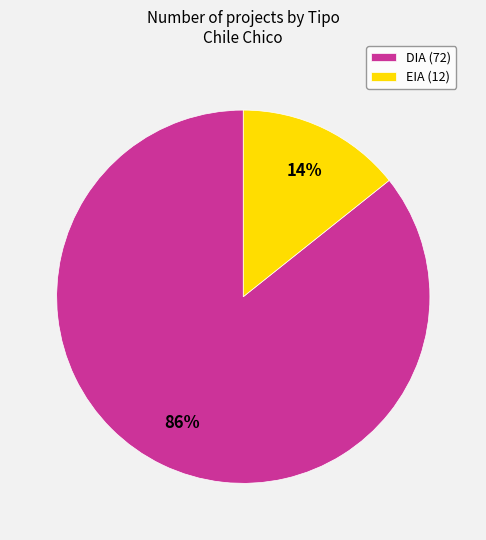

Which slice is the smallest?

EIA